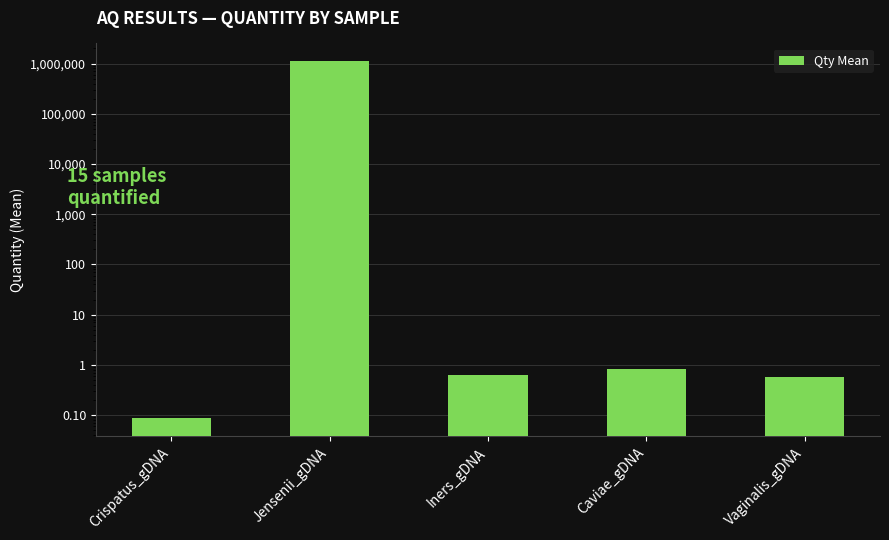

What is the label of the 5th bar from the left?

Vaginalis_gDNA